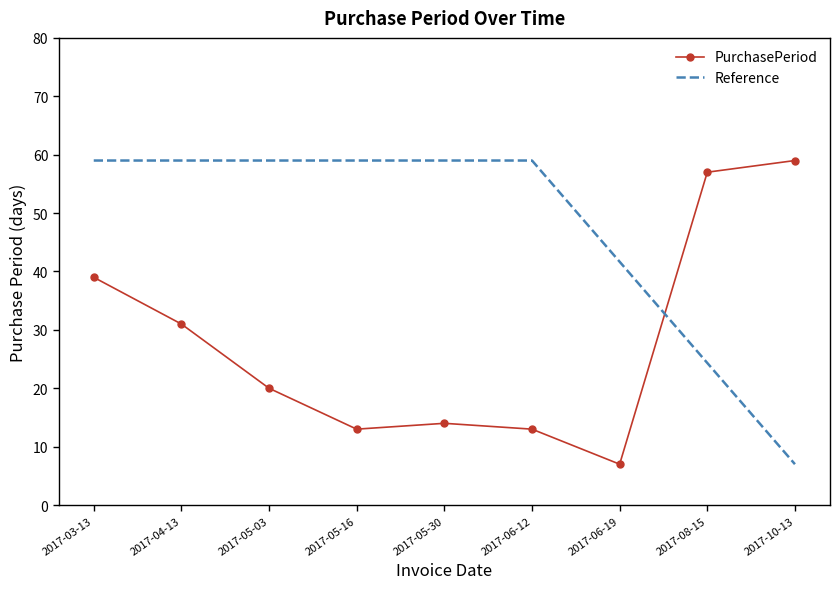

Reading left to right, transcribe all the data shown in this chart.

39	31	20	13	14	13	7	57	59